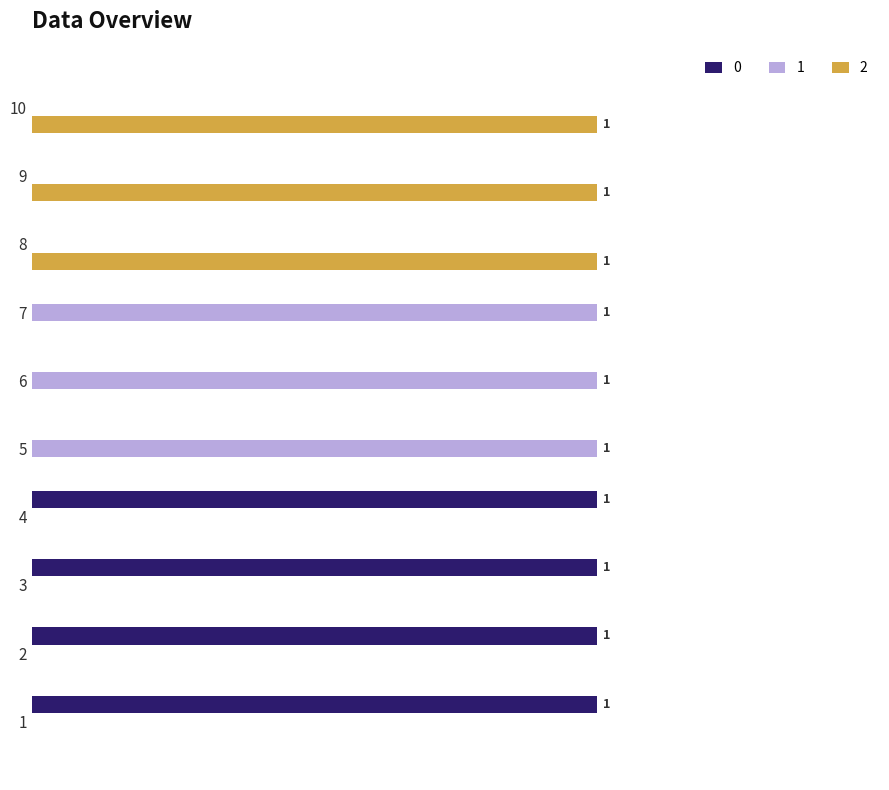

What is the maximum value shown in the chart?

1